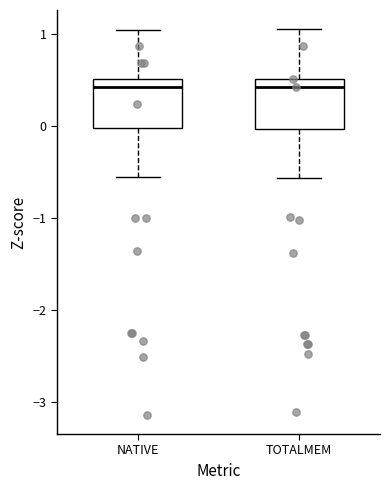

Reading left to right, transcribe this box plot: for each box, give where its median line is, the range the box spans, and where its two whiskers end, as read against the y-axis. The values are not printed on the chart, so give them approximately, as read against the axis.

NATIVE: median 0.4, box 0.0 to 0.5, whiskers -0.6 to 1.0
TOTALMEM: median 0.4, box 0.0 to 0.5, whiskers -0.6 to 1.0